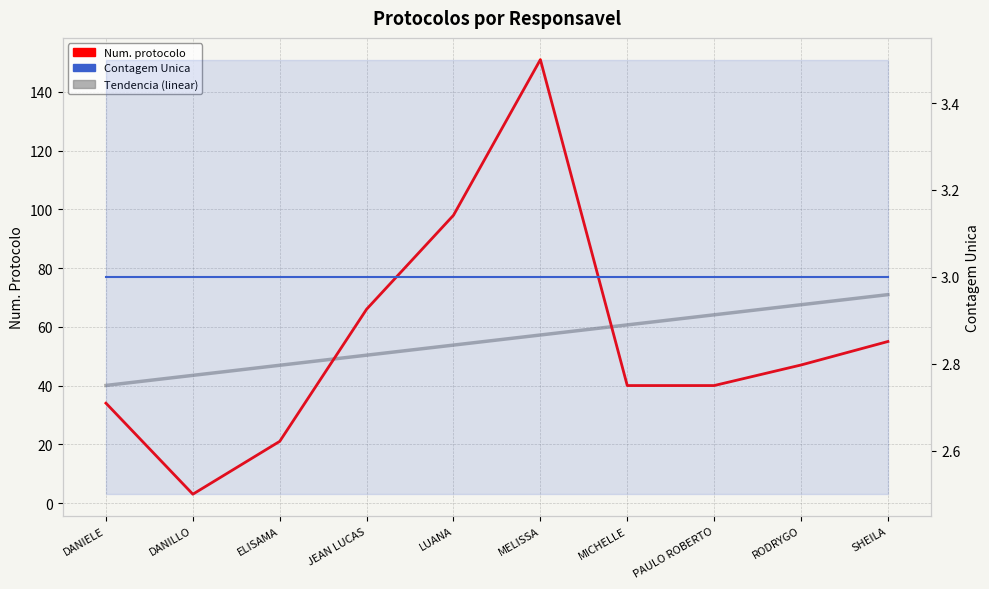

What are all the series names shown in the legend?

Num. protocolo, Tendencia (linear), Contagem Unica